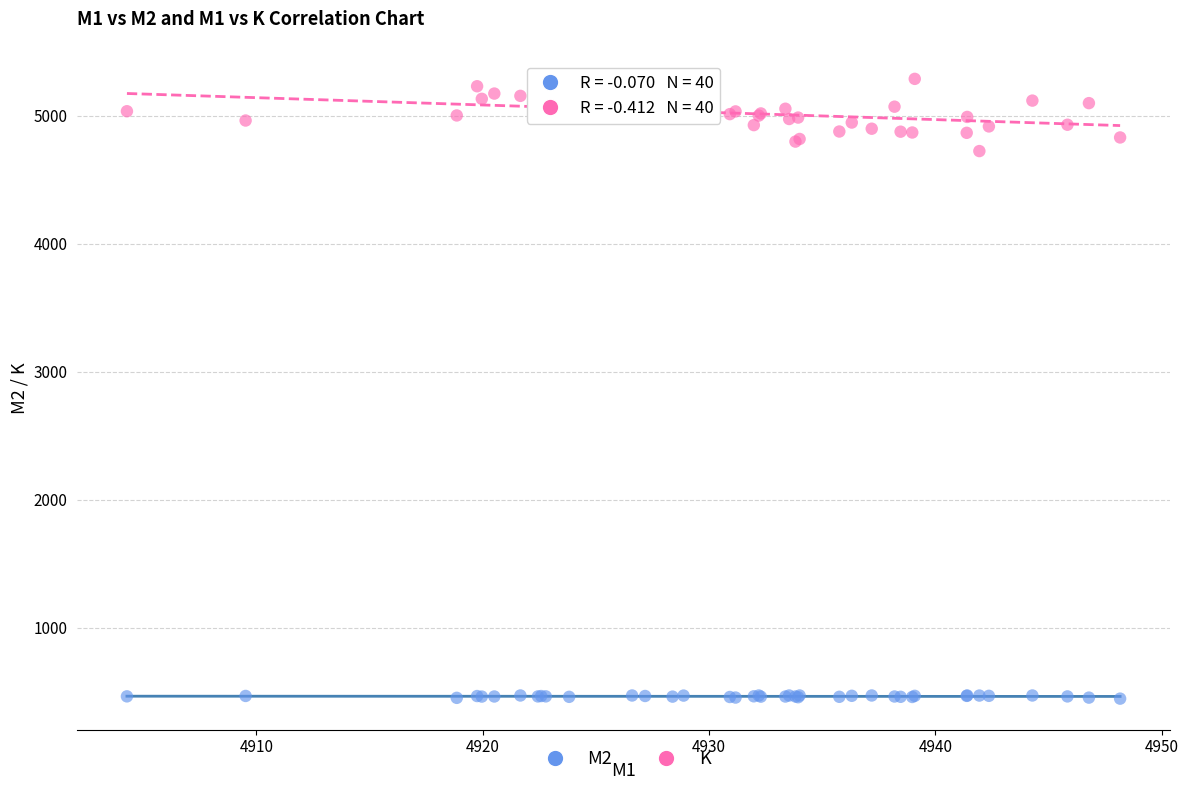

Which series contains the highest Y value?

K